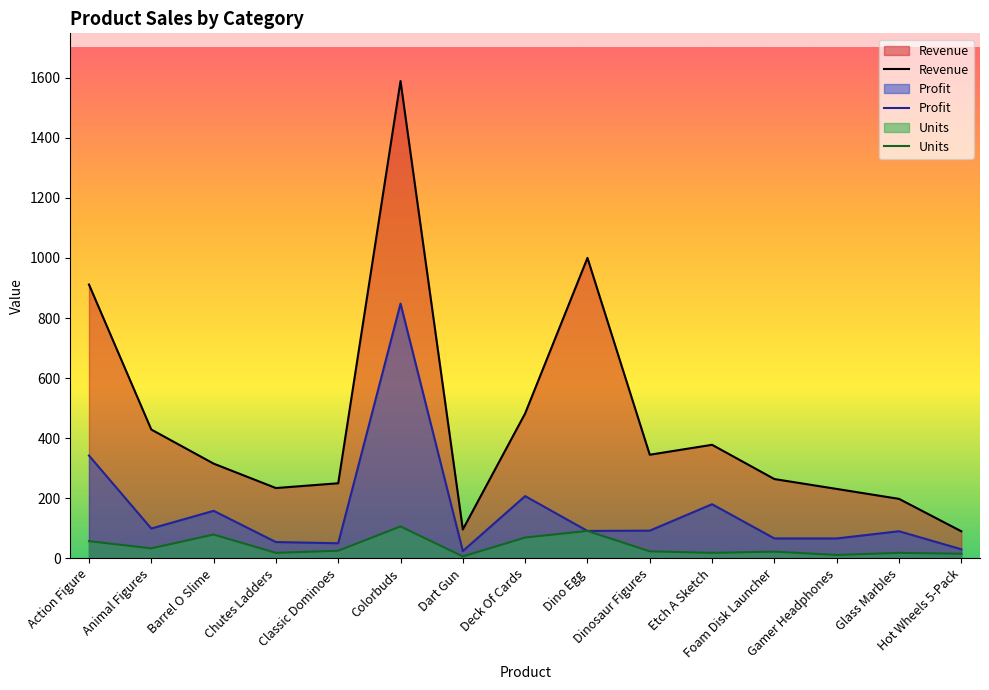

Reading right to left, transcribe all the data shown in this chart.

Revenue: 89.8	197.8	230.9	263.8	377.8	344.8	1000.1	482.3	95.9	1588.9	249.8	233.8	315.2	428.7	911.4
Profit: 30.0	90.0	66.0	66.0	180.0	92.0	91.0	207.0	24.0	848.0	50.0	54.0	158.0	99.0	342.0
Units: 15.0	18.0	11.0	22.0	18.0	23.0	91.0	69.0	6.0	106.0	25.0	18.0	79.0	33.0	57.0